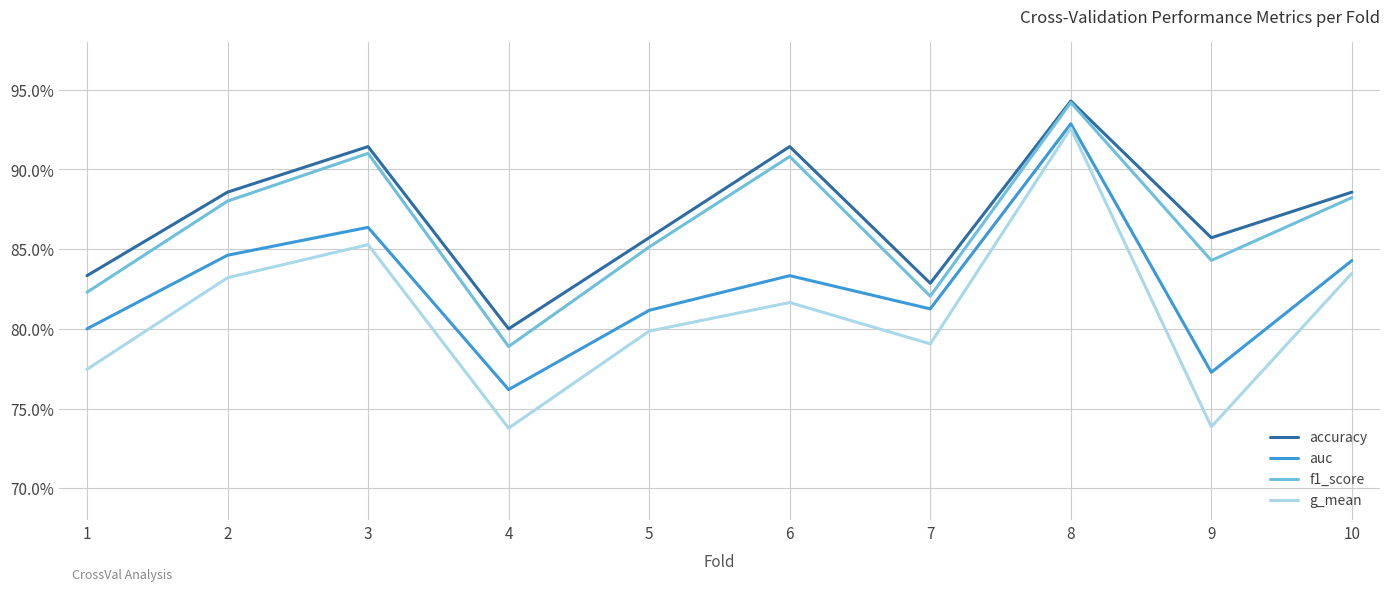

What are all the series names shown in the legend?

accuracy, auc, f1_score, g_mean